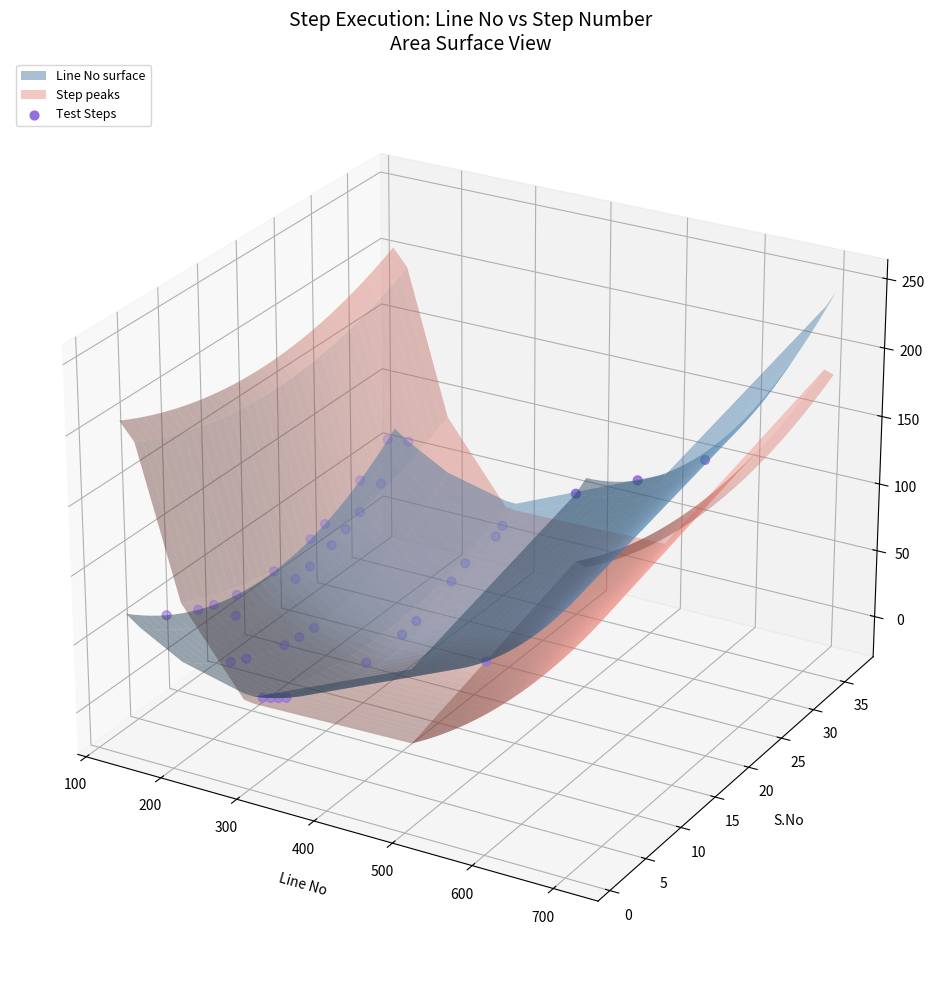

Which has a higher value, 16 or 25?

25